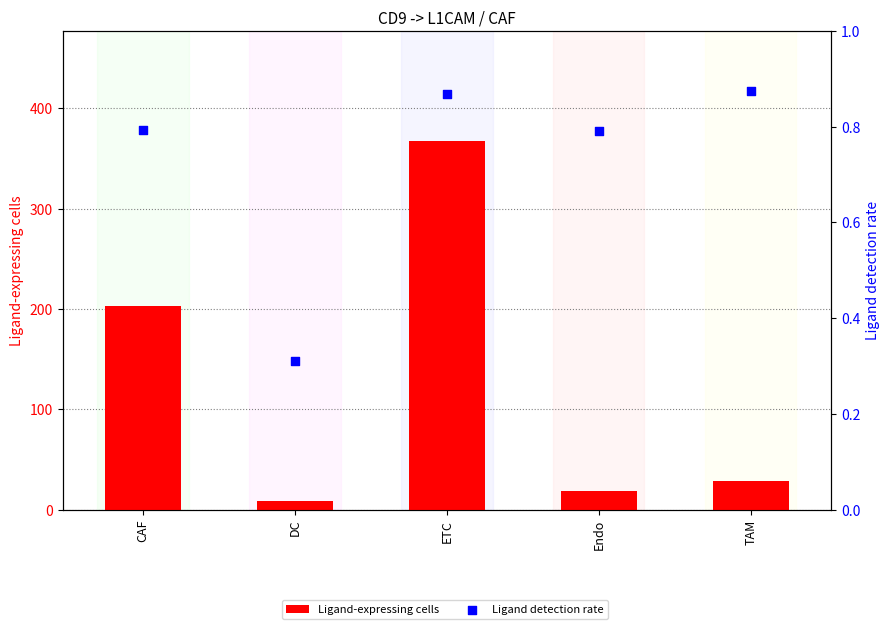

Is the value of Ligand-expressing cells at TAM greater than the value of Ligand detection rate at DC?

Yes